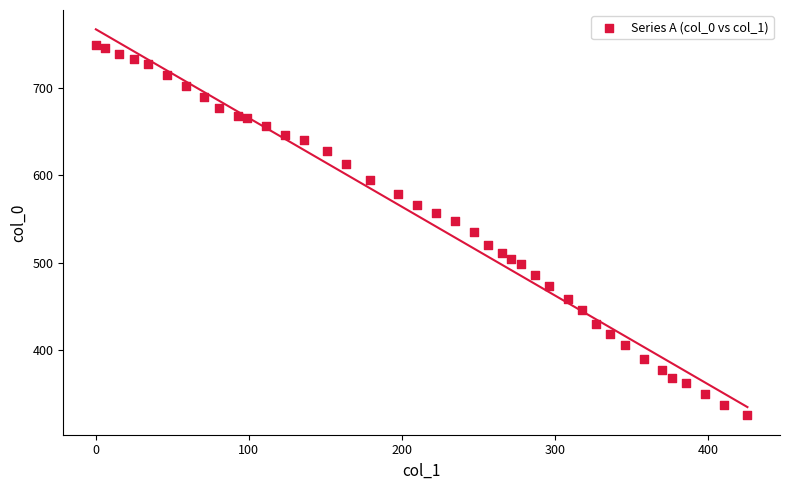

What is the range of Y values (max minus min)?

422.8